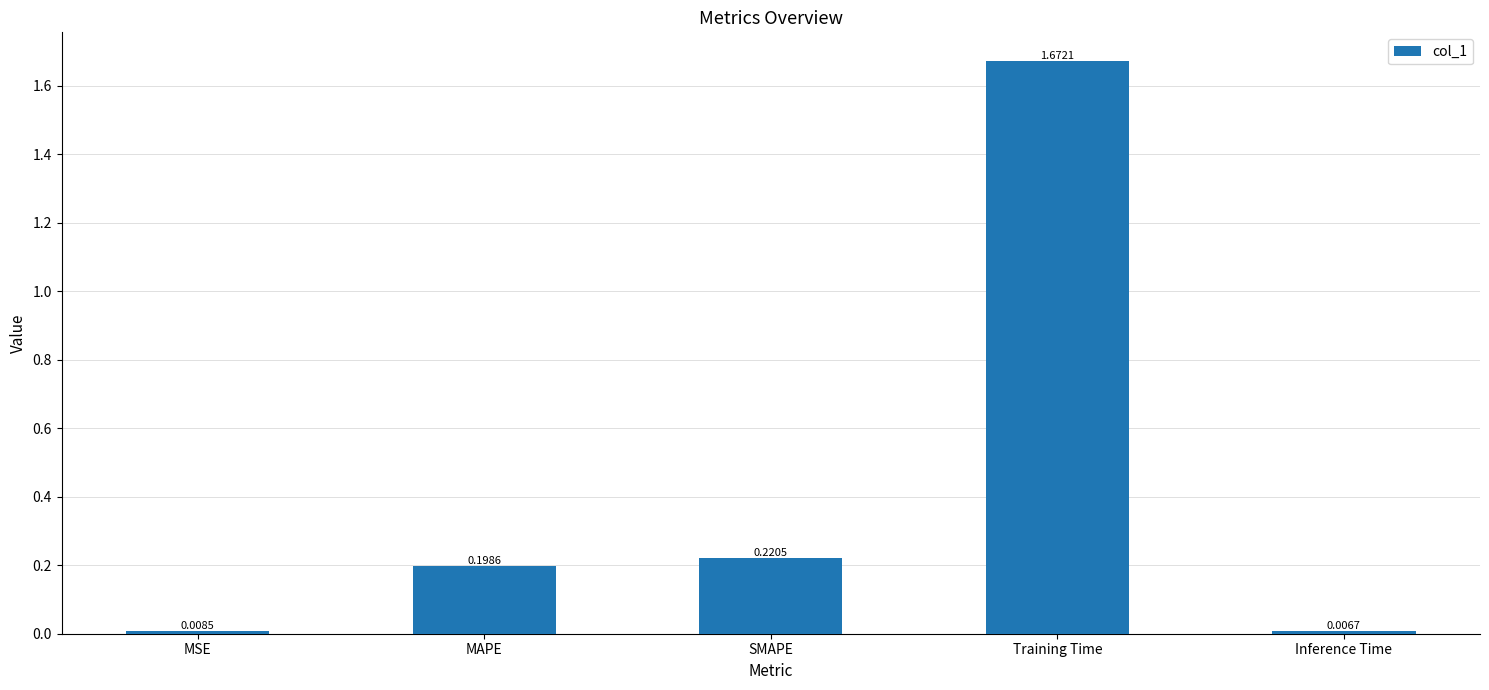

List the labels in order of value, largest first.

Training Time, SMAPE, MAPE, MSE, Inference Time